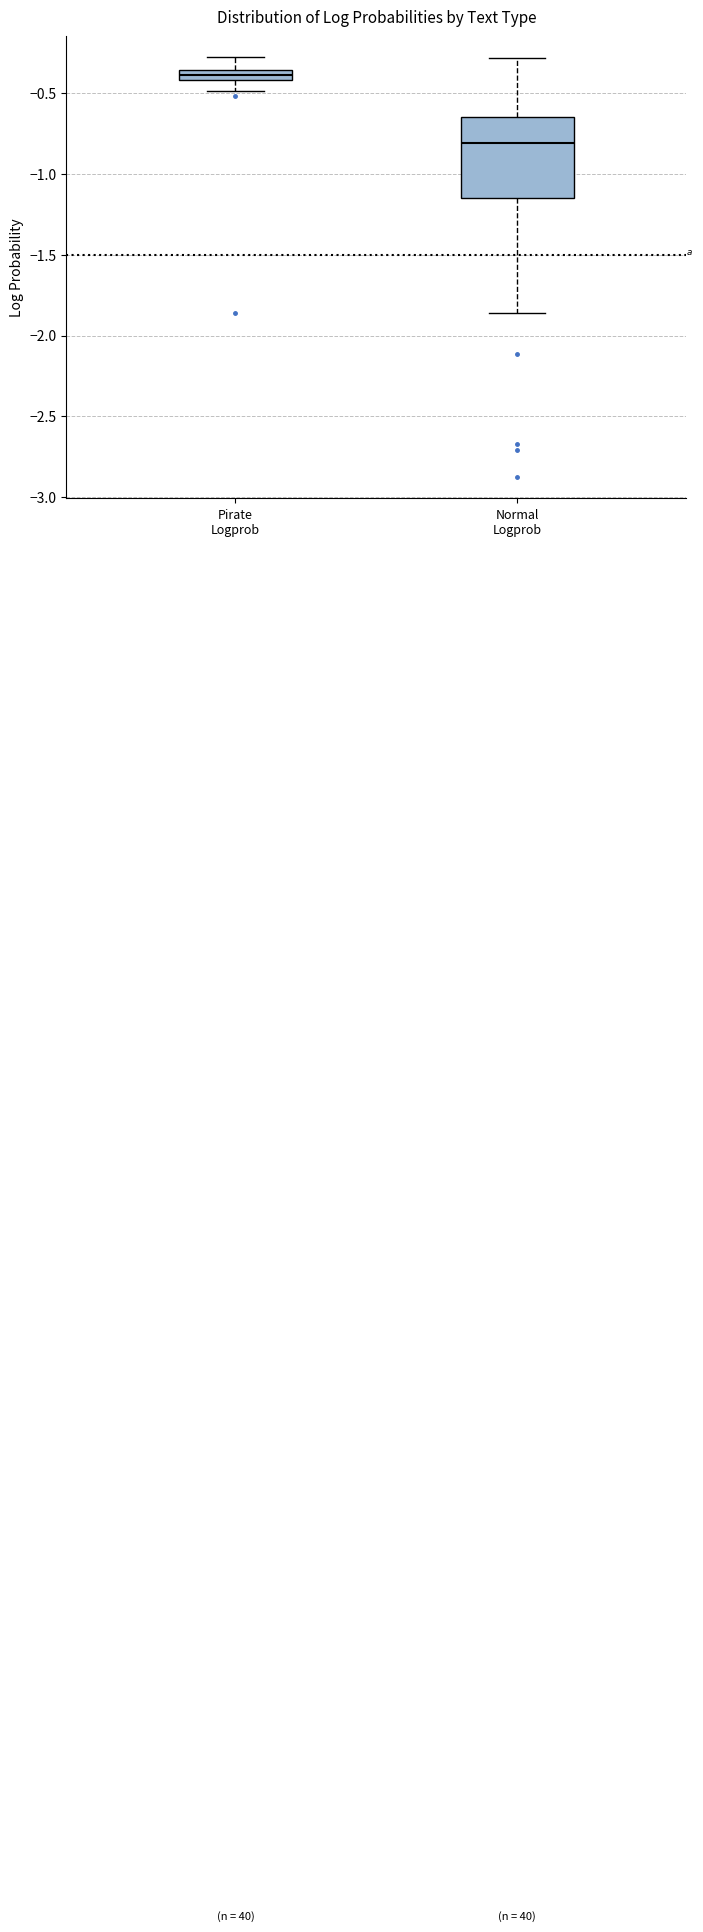

Comparing the boxes themselves (not the whiskers), which one is the tallest?

Normal Logprob